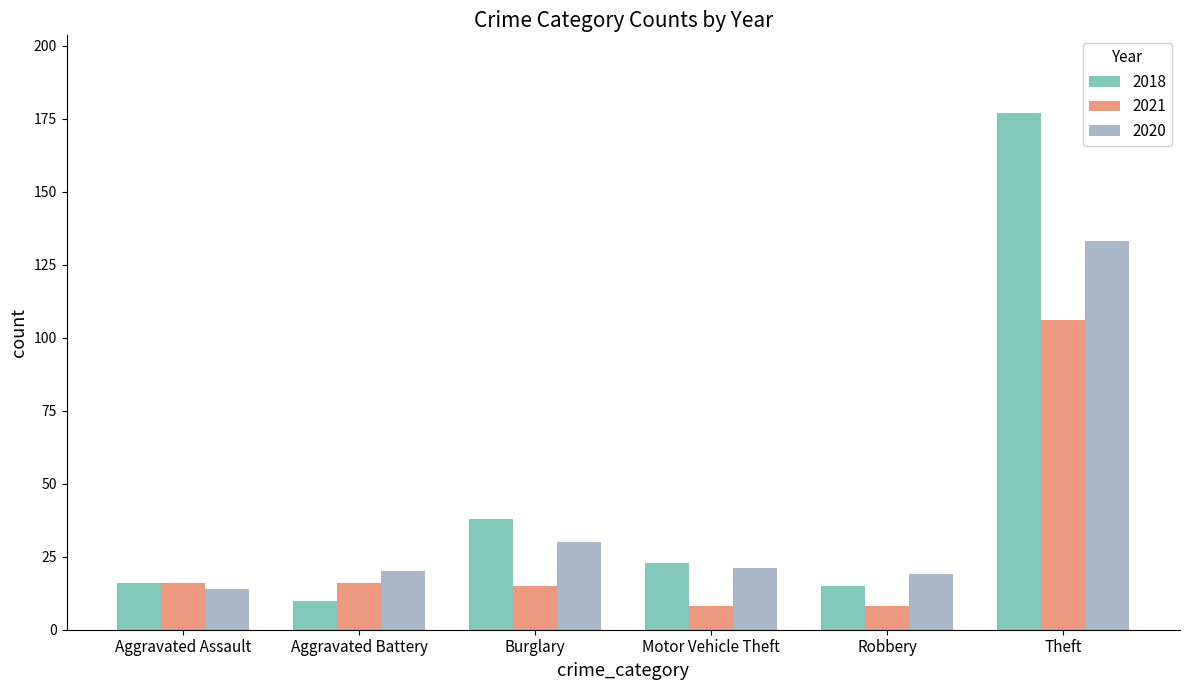

Reading left to right, extract all data points from this chart.

2018: 16	10	38	23	15	177
2021: 16	16	15	8	8	106
2020: 14	20	30	21	19	133